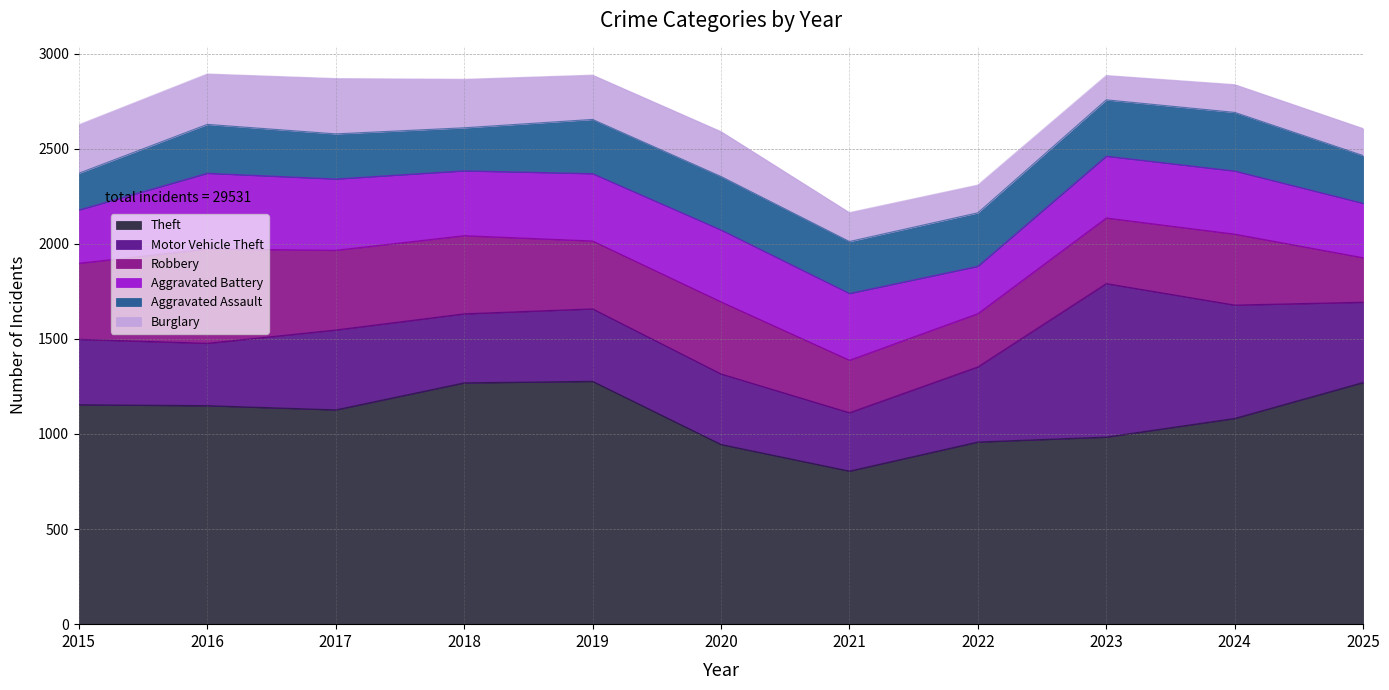

Reading left to right, what are all the values shown in this chart?

Theft: 2015=1154	2016=1149	2017=1127	2018=1269	2019=1277	2020=945	2021=805	2022=958	2023=984	2024=1082	2025=1271
Motor Vehicle Theft: 2015=344	2016=328	2017=420	2018=363	2019=381	2020=371	2021=307	2022=395	2023=807	2024=596	2025=422
Robbery: 2015=400	2016=496	2017=419	2018=411	2019=357	2020=379	2021=276	2022=280	2023=345	2024=373	2025=234
Aggravated Battery: 2015=280	2016=398	2017=375	2018=341	2019=354	2020=378	2021=351	2022=249	2023=325	2024=332	2025=286
Aggravated Assault: 2015=193	2016=257	2017=237	2018=226	2019=285	2020=281	2021=273	2022=281	2023=296	2024=308	2025=251
Burglary: 2015=255	2016=265	2017=291	2018=255	2019=233	2020=236	2021=152	2022=146	2023=128	2024=146	2025=142